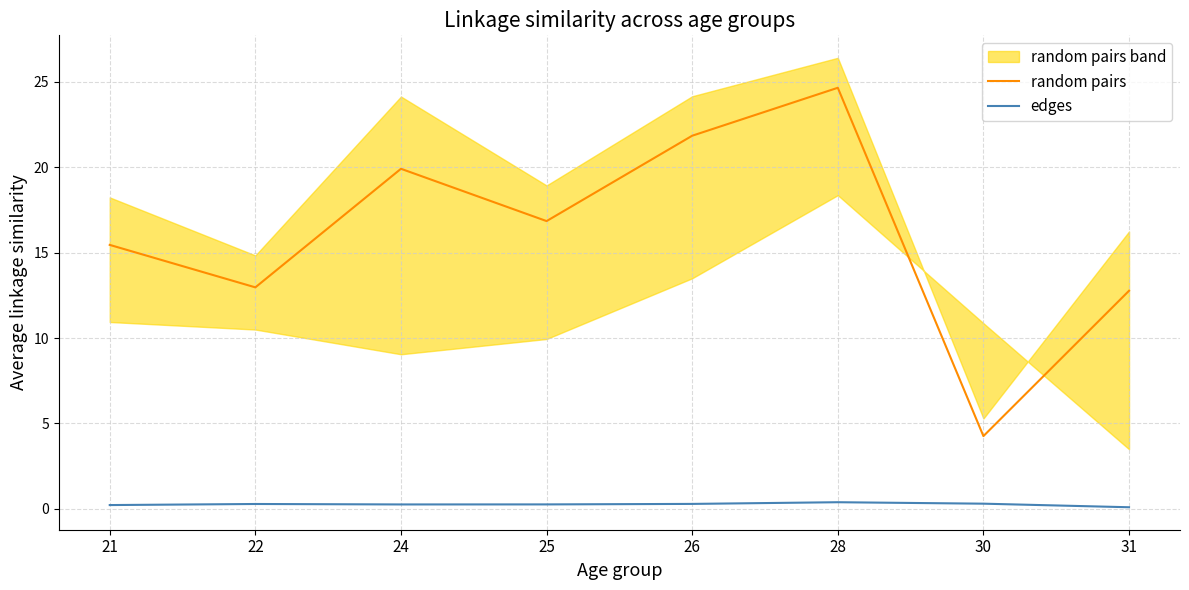

What is the sum of the random pairs values at 31 and 30?

17.0